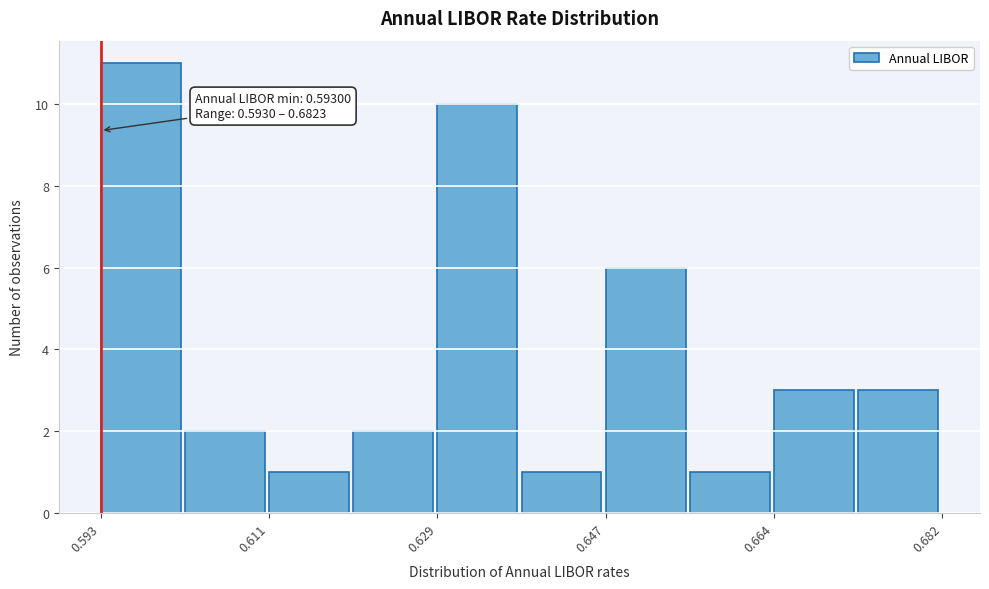

Over which range of the x-axis is the bar tallest?

0.594 to 0.602